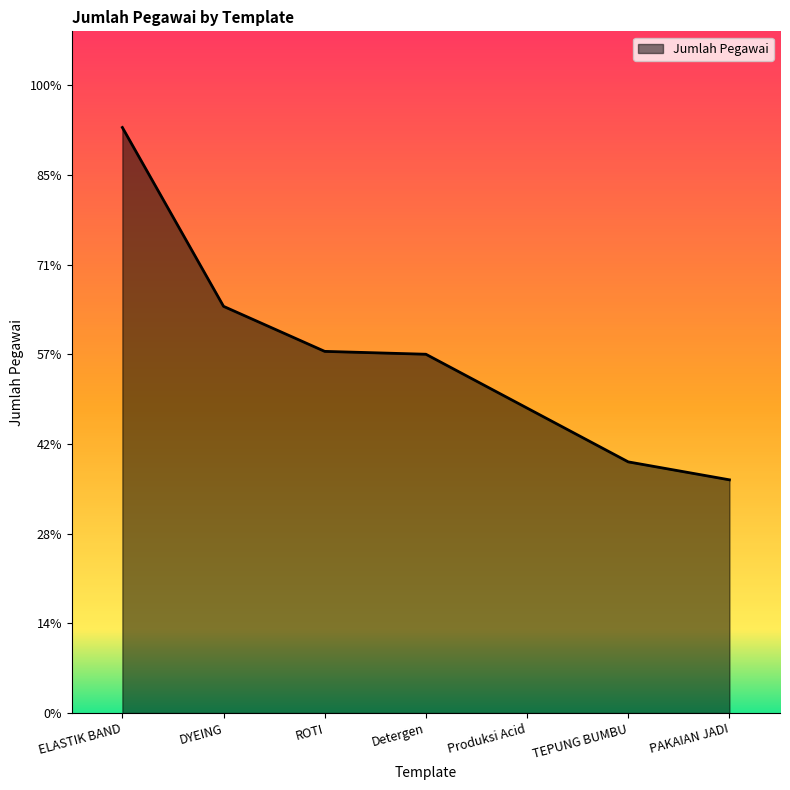

What is the label of the 4th point from the left?

Detergen